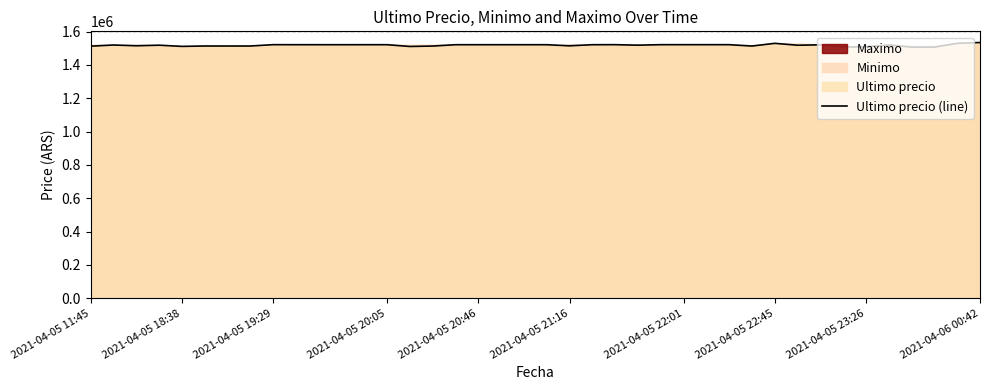

What is the highest value of the Ultimo precio (line) series?

1534999.0